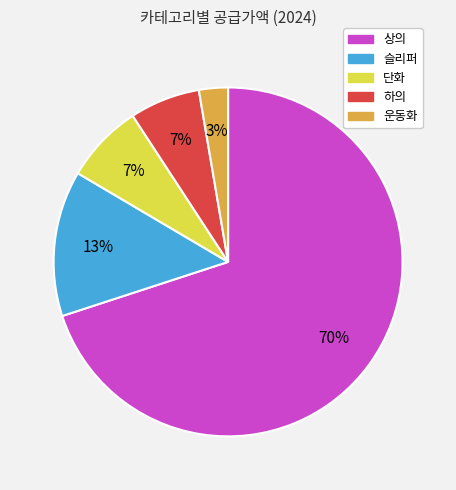

How many slices are in this pie chart?

5